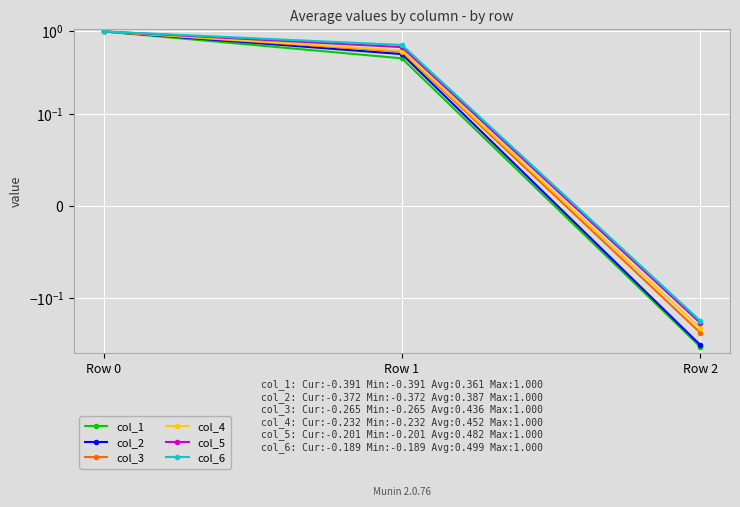

Is it true that col_1 equals -0.4 at Row 2?

True